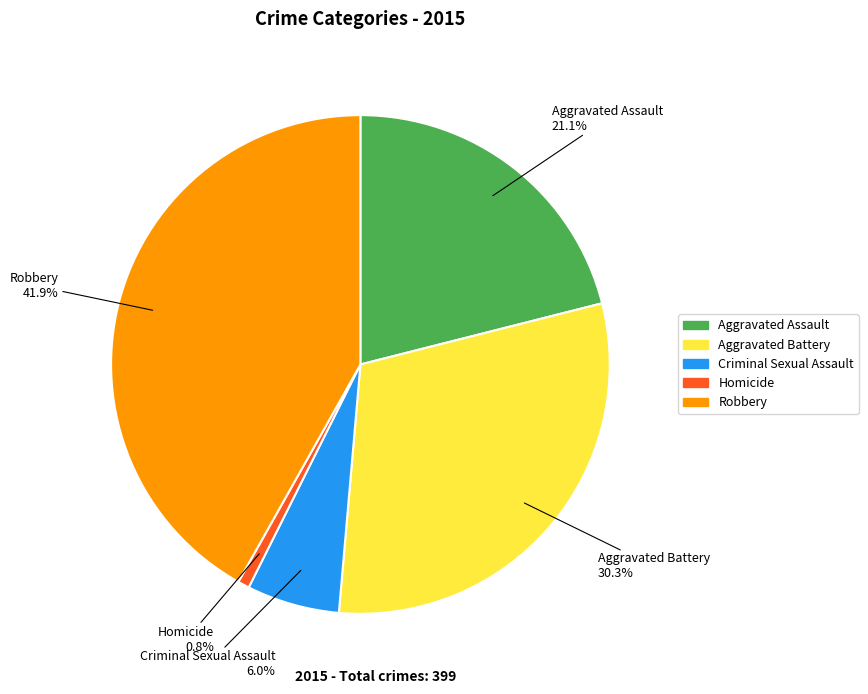

Count the number of slices in the pie.

5